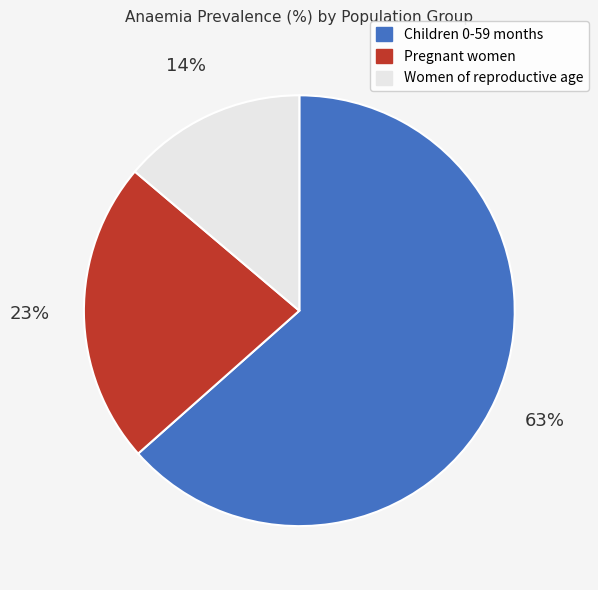

To the nearest percent, what percentage of the pie is Children 0-59 months?

63%